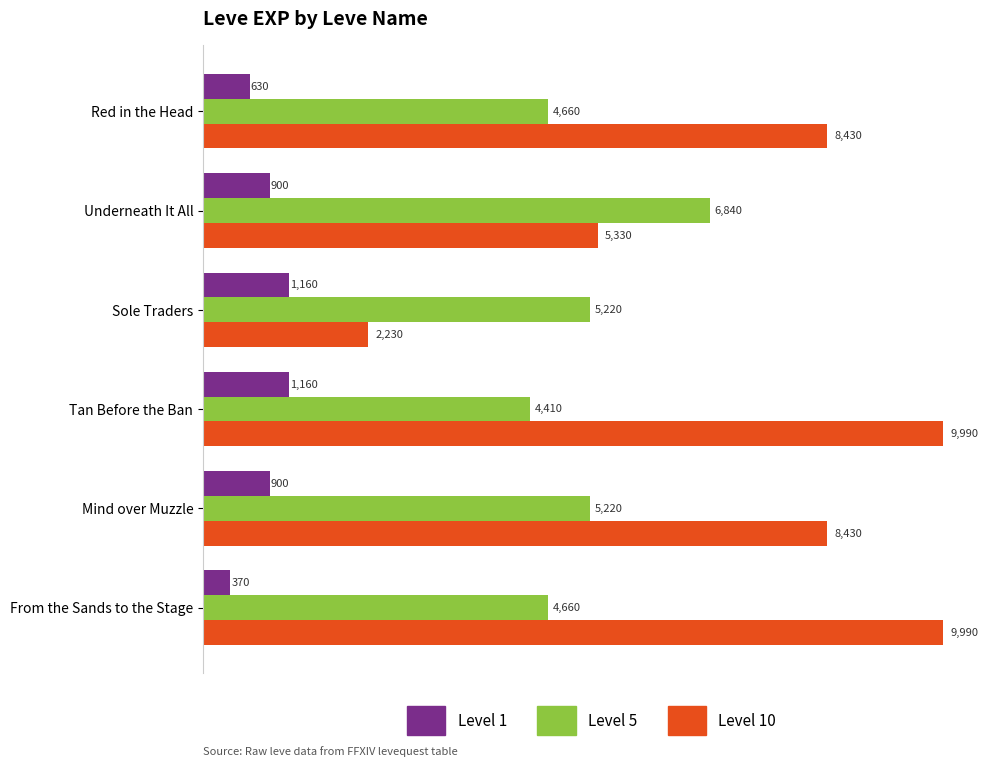

How many data points does each series have?

6